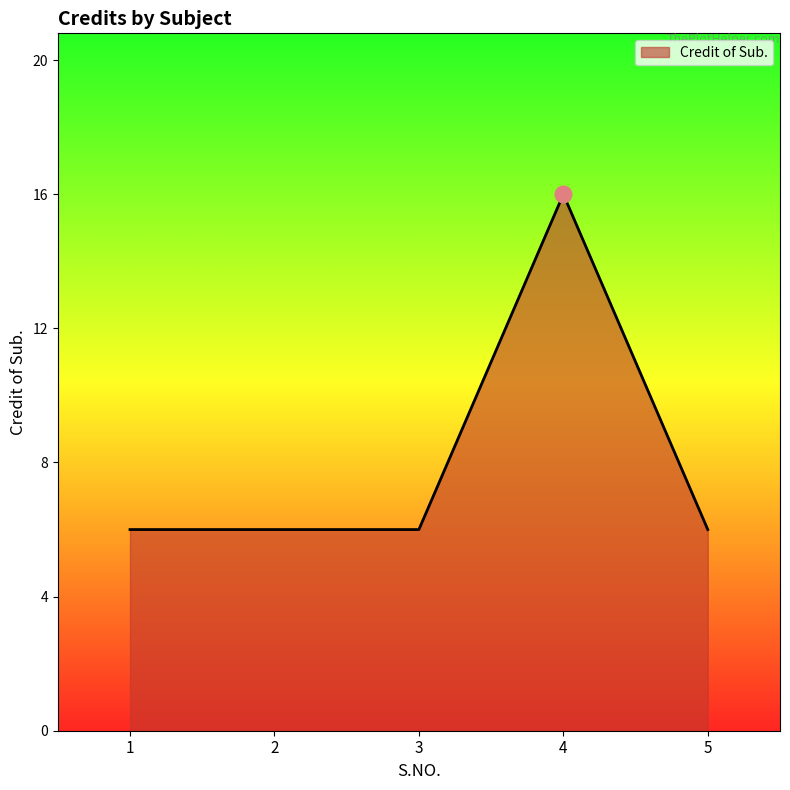

True or false: the data has more than 2 interior local peaks.

False